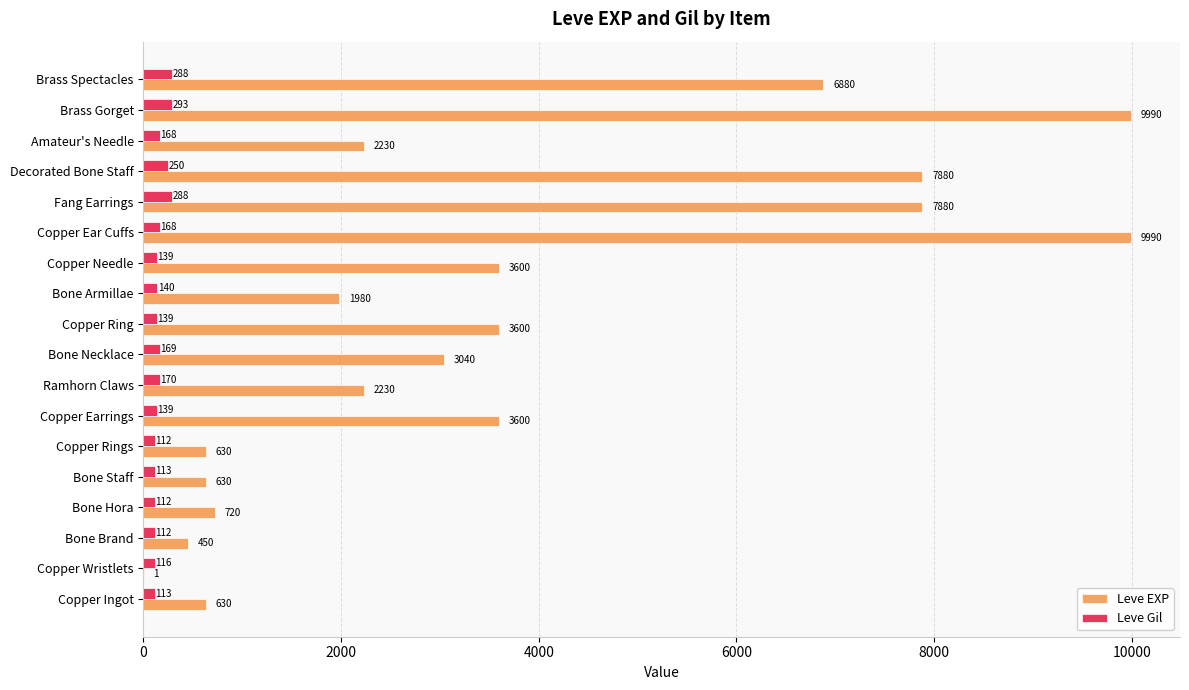

At which category is the sum across all series the highest?

Brass Gorget